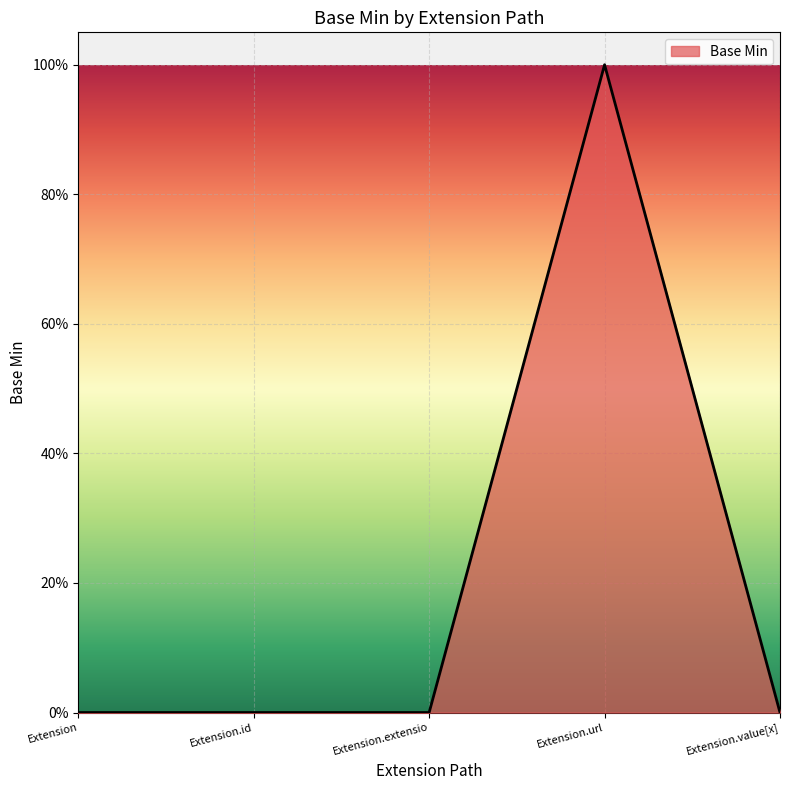

Between Extension.url and Extension, which is larger?

Extension.url